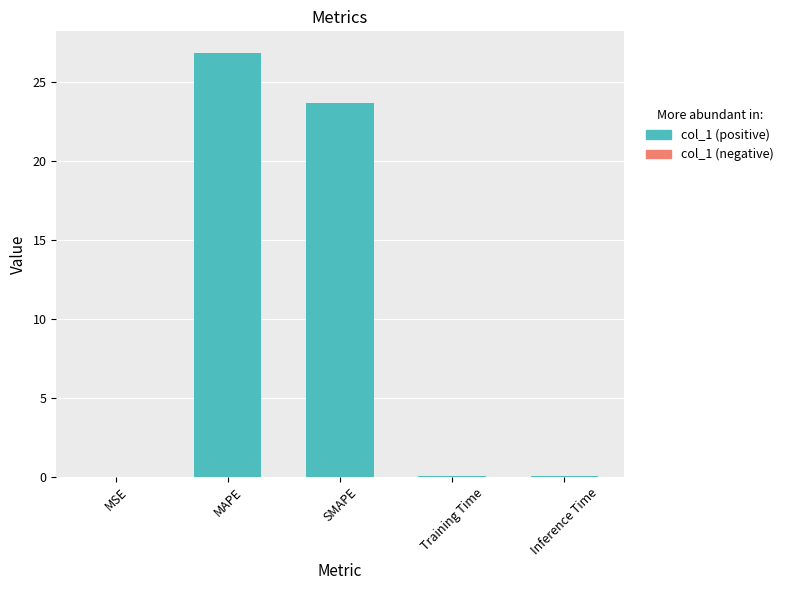

Are the bars horizontal?

No